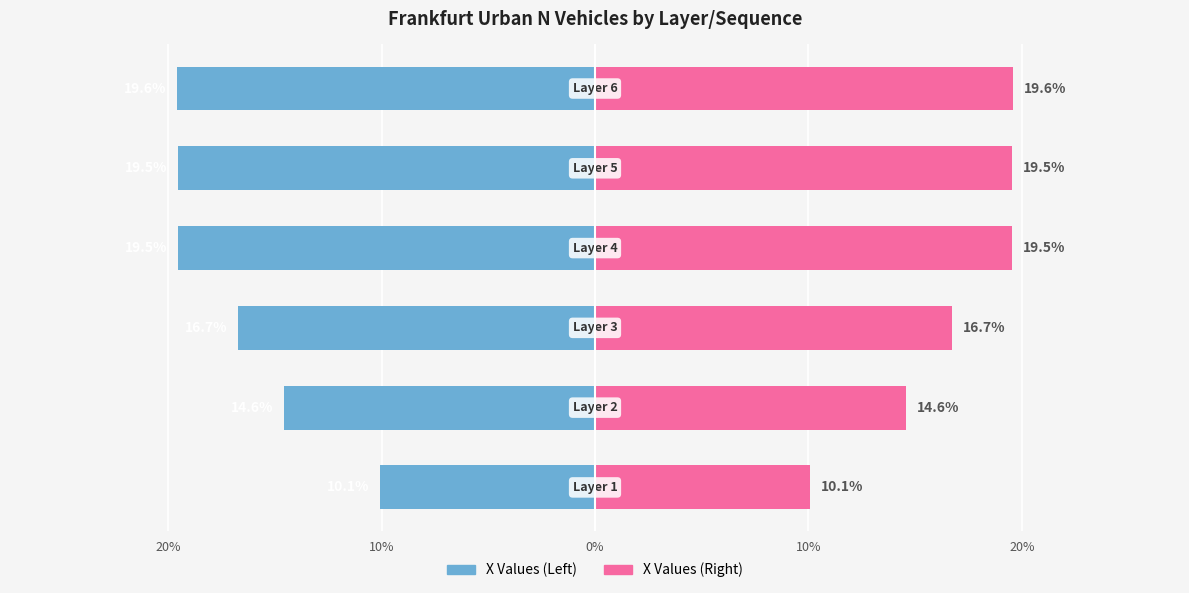

Which has a higher value, 0% or 10%?

10%